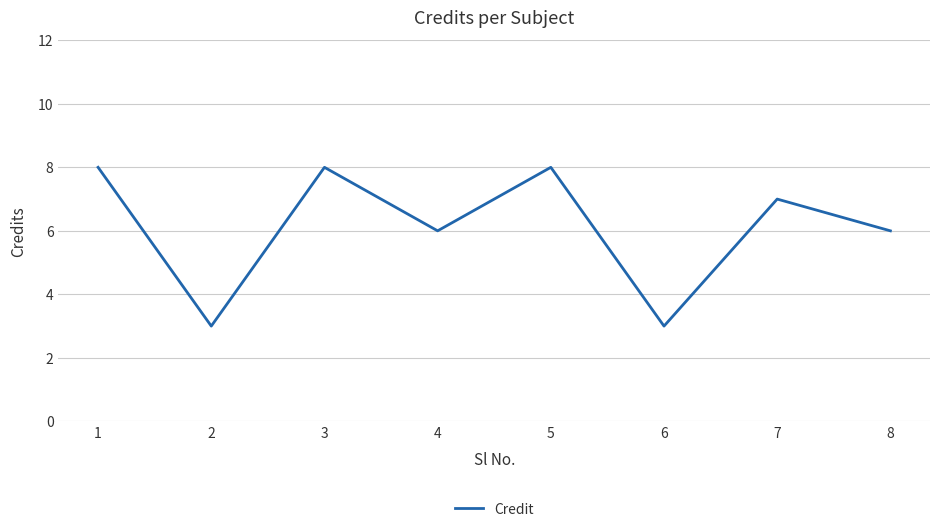

True or false: the data shows 14 at 5.

False